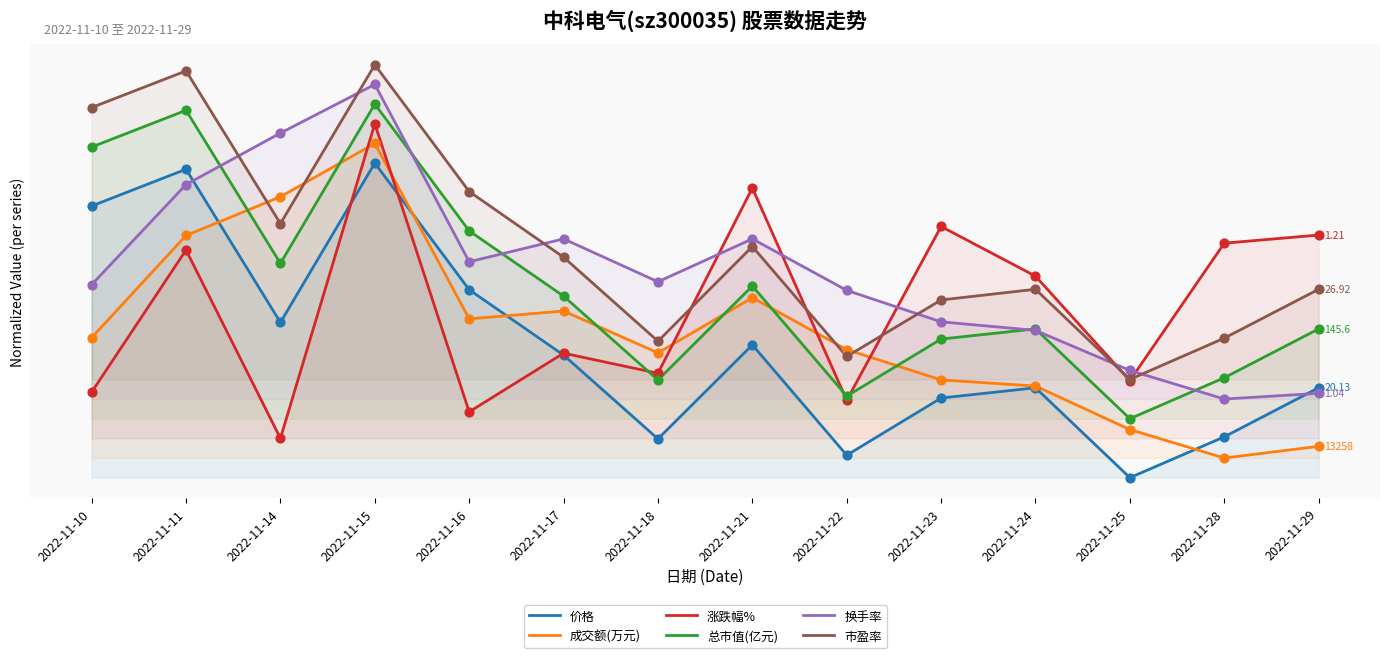

At how many categories does at least one series exceed 20?

14